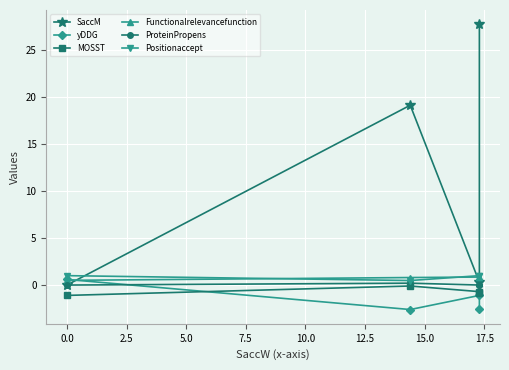

What is the difference between the second highest and second lowest values in the yDDG series?

1.4